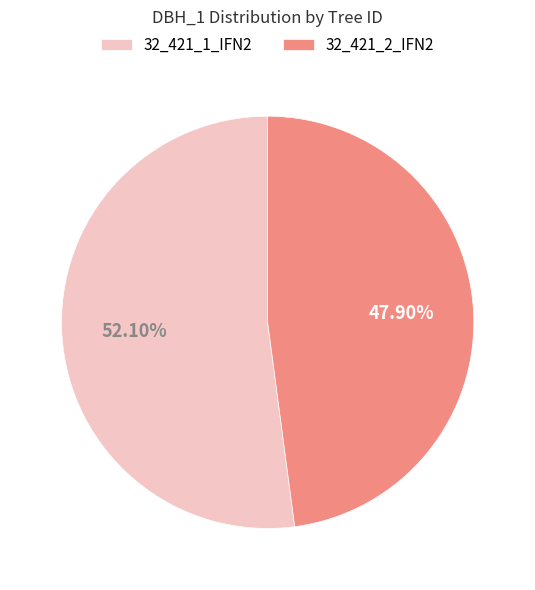

Count the number of slices in the pie.

2